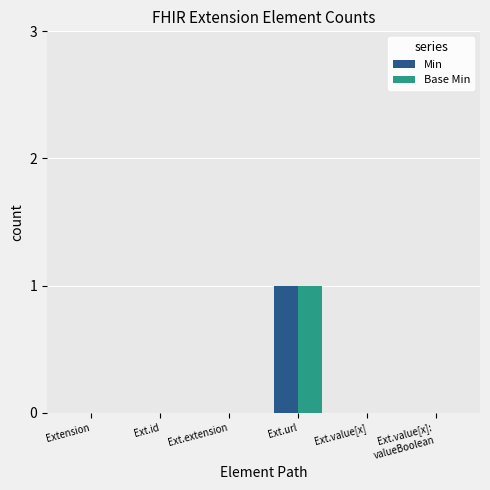

At which category is the sum across all series the highest?

Ext.url